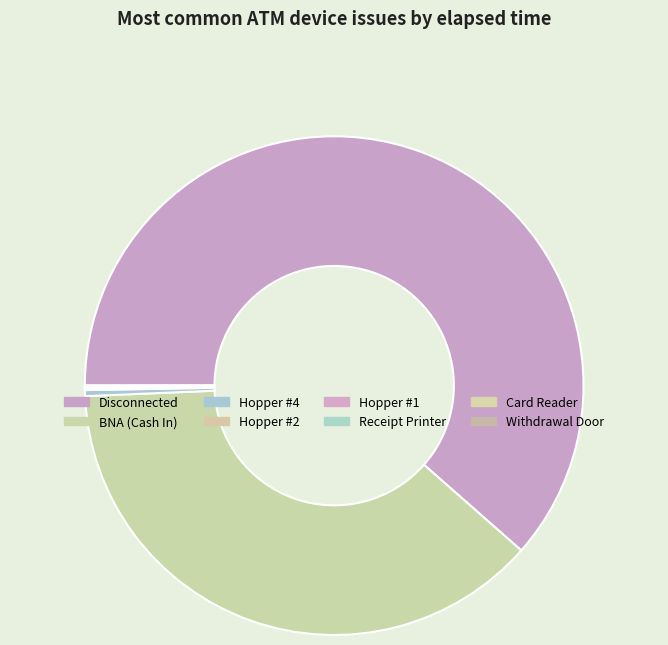

Which slice is the smallest?

Hopper #1